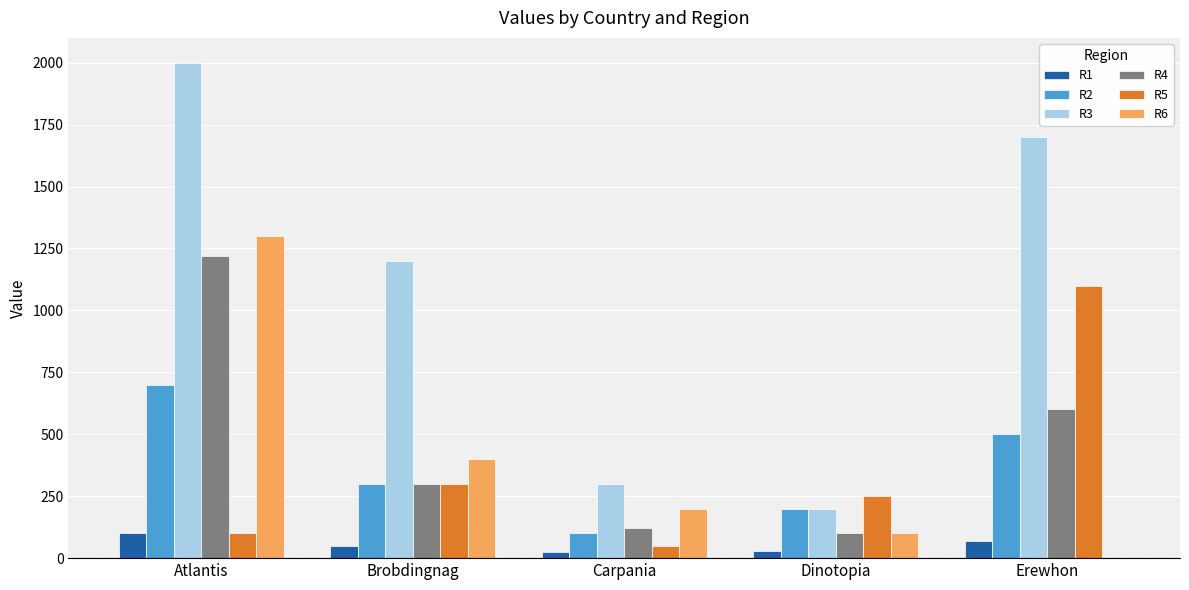

The R6 series shows 59.7 at Carpania. True or false?

False